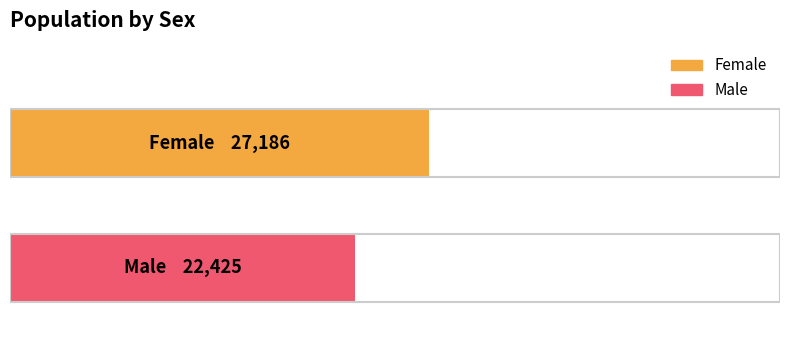

Does the chart contain any negative values?

No